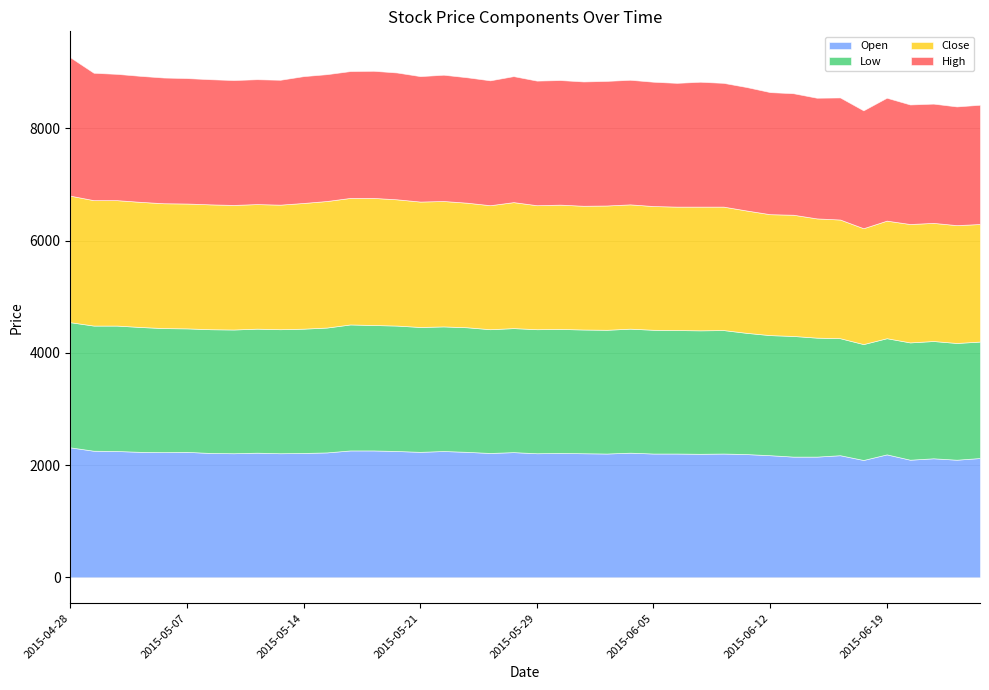

Read the Close value at 2015-04-28, to the nearest 50.

2250